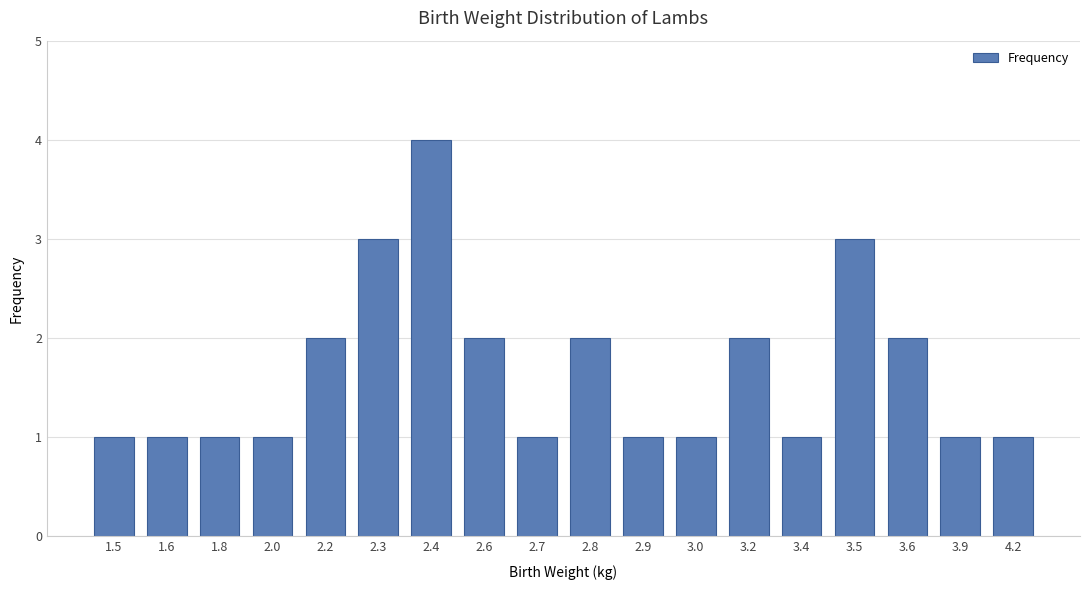

What is the minimum value shown in the chart?

1